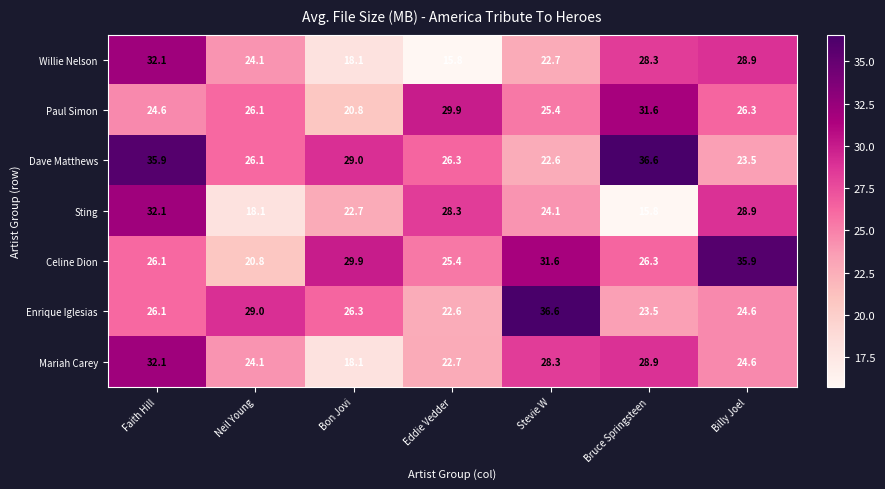

What is the smallest value displayed?

15.8